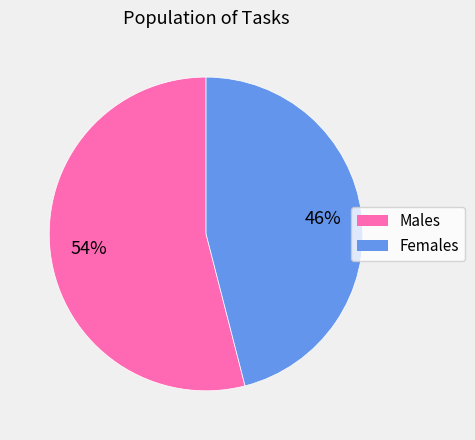

Is there a majority slice in this chart?

Yes